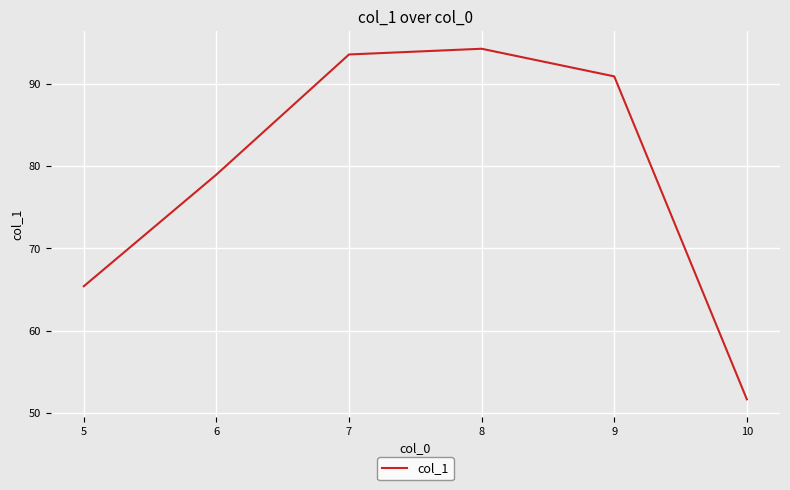

What is the difference between the maximum and second lowest values?

28.9